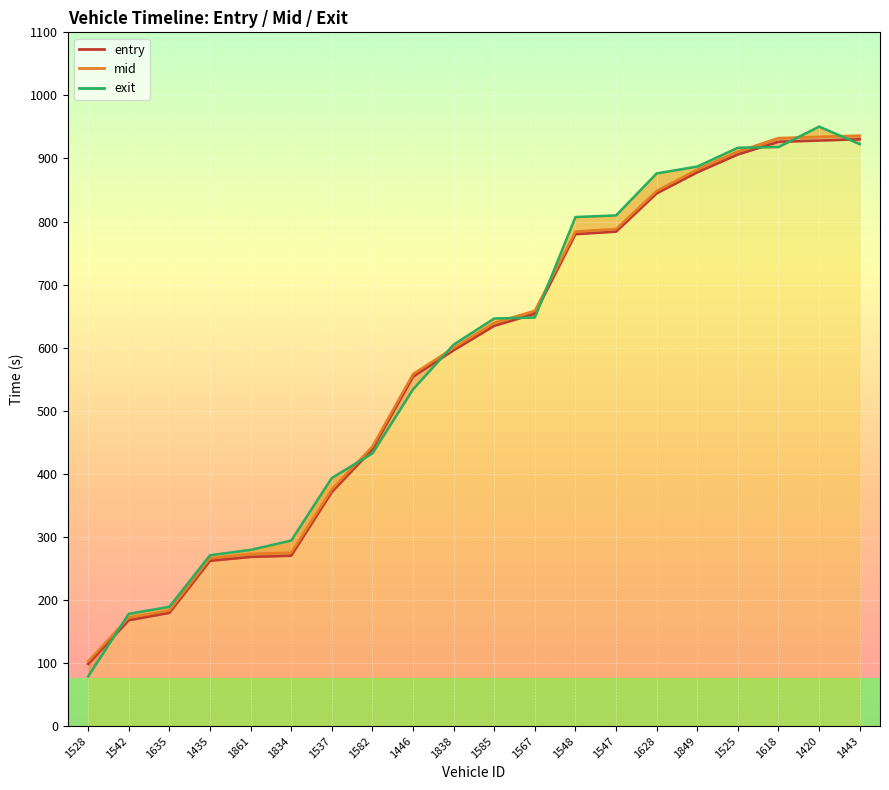

True or false: entry and mid intersect in this chart.

False